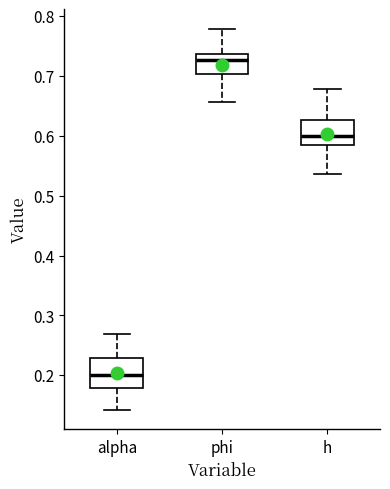

Which box has the highest median line?

phi